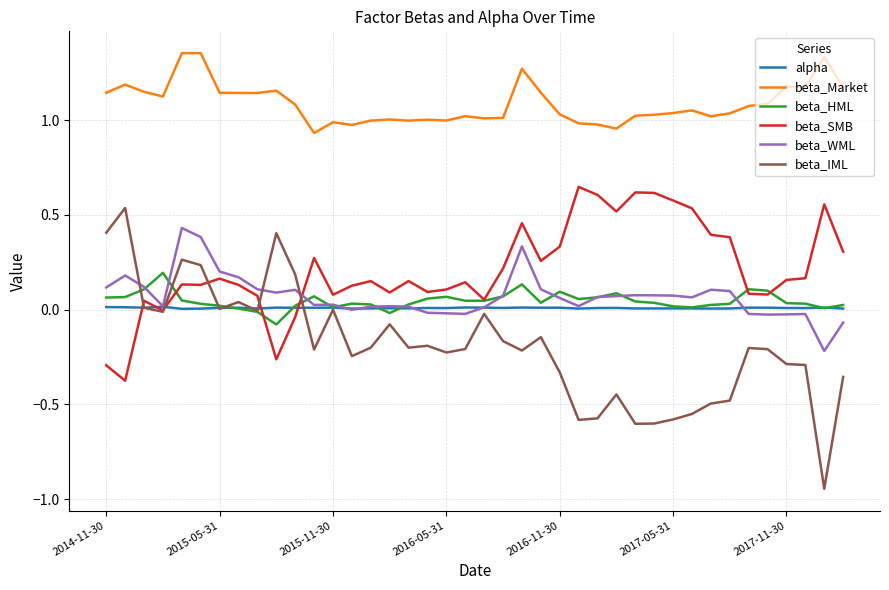

True or false: beta_Market and beta_SMB intersect in this chart.

False